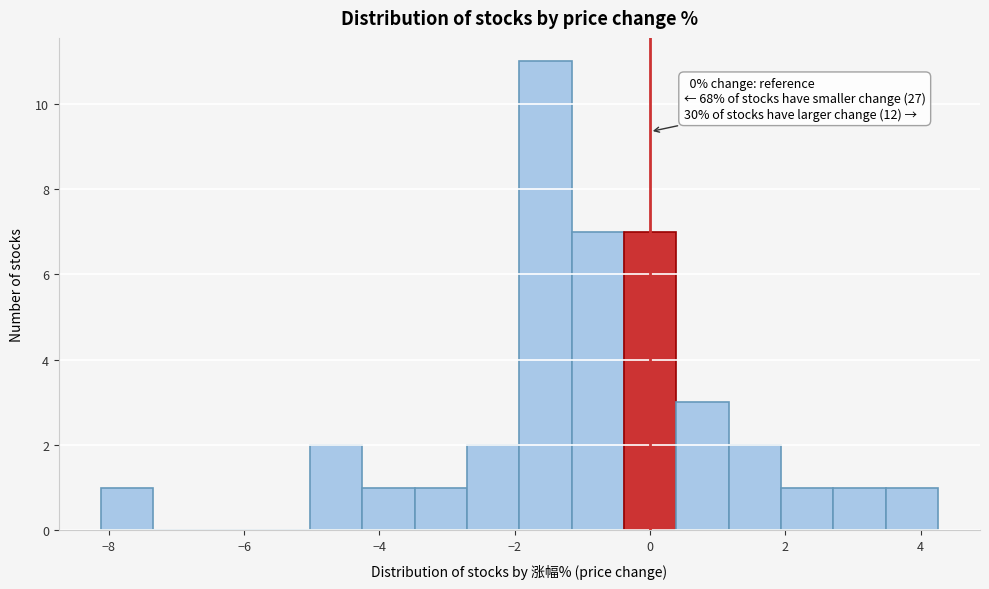

Around what value on the x-axis is the tallest bar? Give the approximate position of its centre, as read against the axis.

-1.6